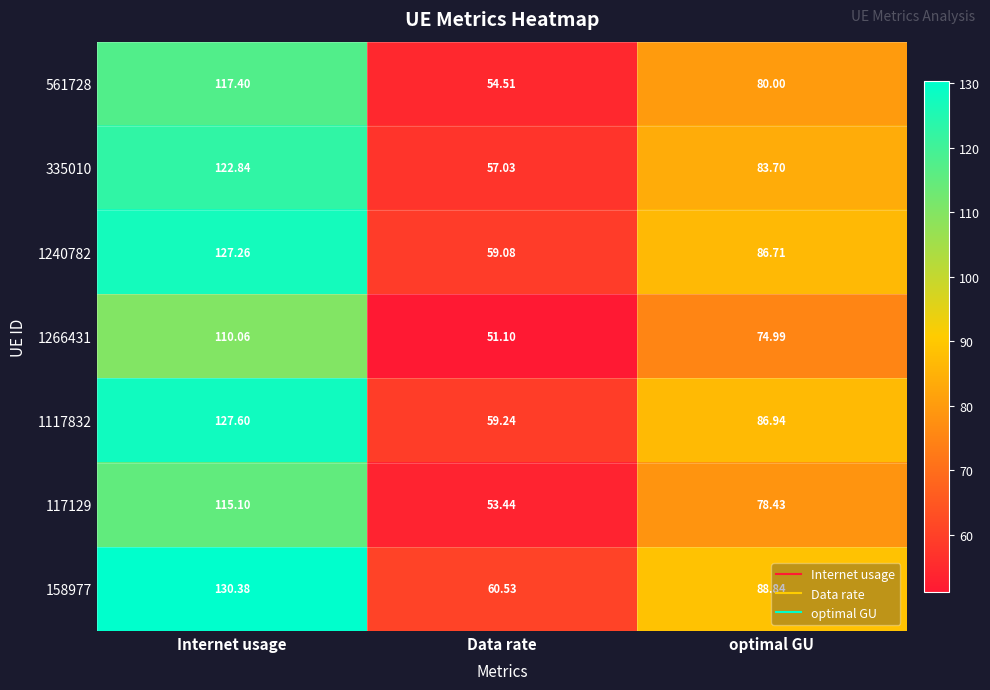

Which series has the widest spread of values?

158977